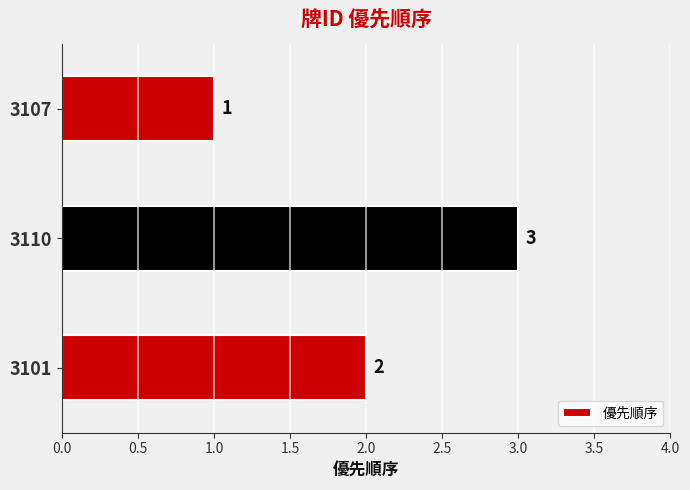

Reading top to bottom, list all the values displayed in this chart.

1	3	2